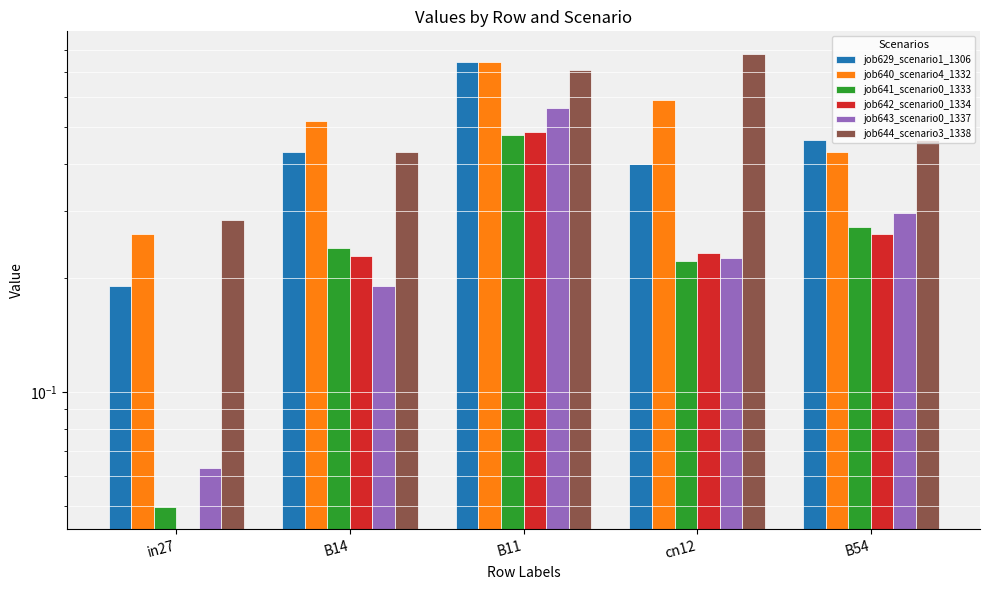

Are the bars grouped side by side (vs. stacked)?

Yes